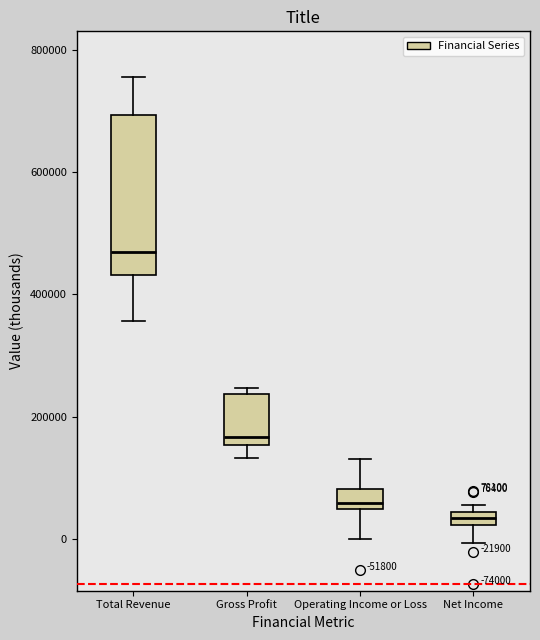

Which box's median line is the highest?

Total Revenue